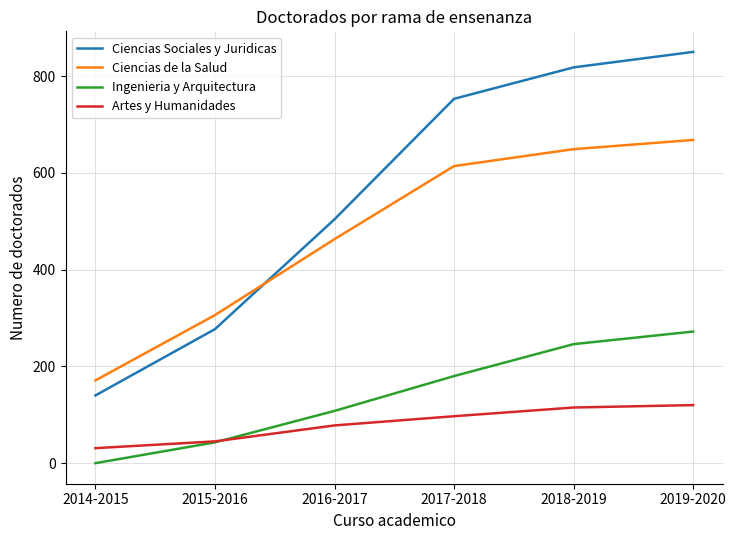

What are all the series names shown in the legend?

Ciencias Sociales y Juridicas, Ciencias de la Salud, Ingenieria y Arquitectura, Artes y Humanidades